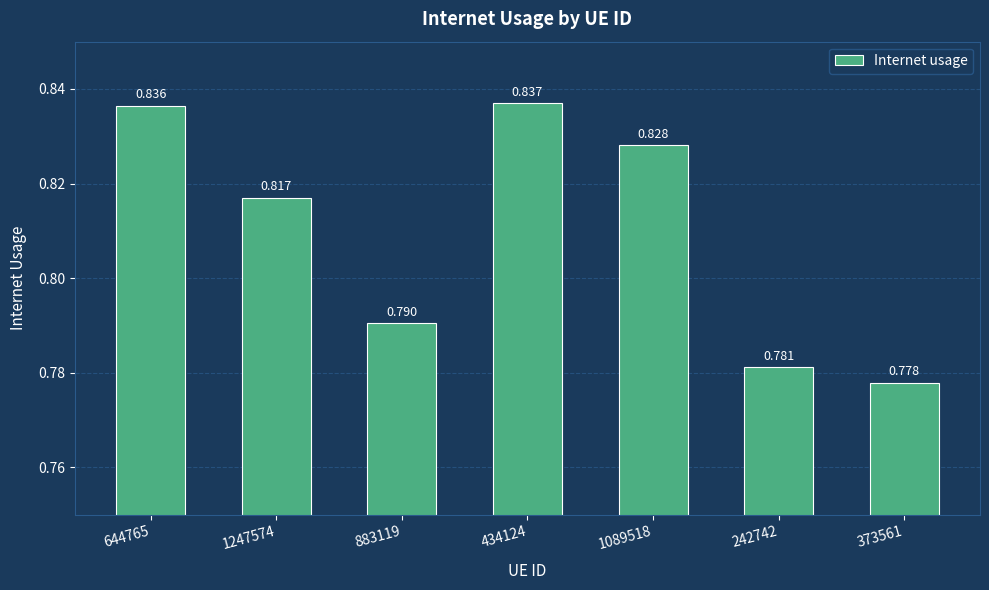

Rank the categories by value from highest to lowest.

434124, 644765, 1089518, 1247574, 883119, 242742, 373561